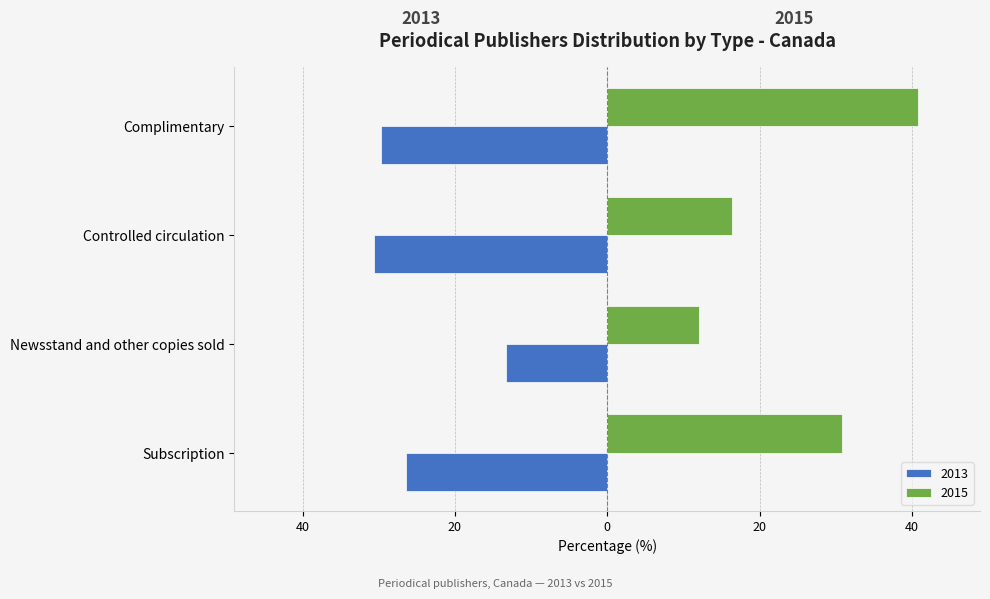

What are all the series names shown in the legend?

2013, 2015